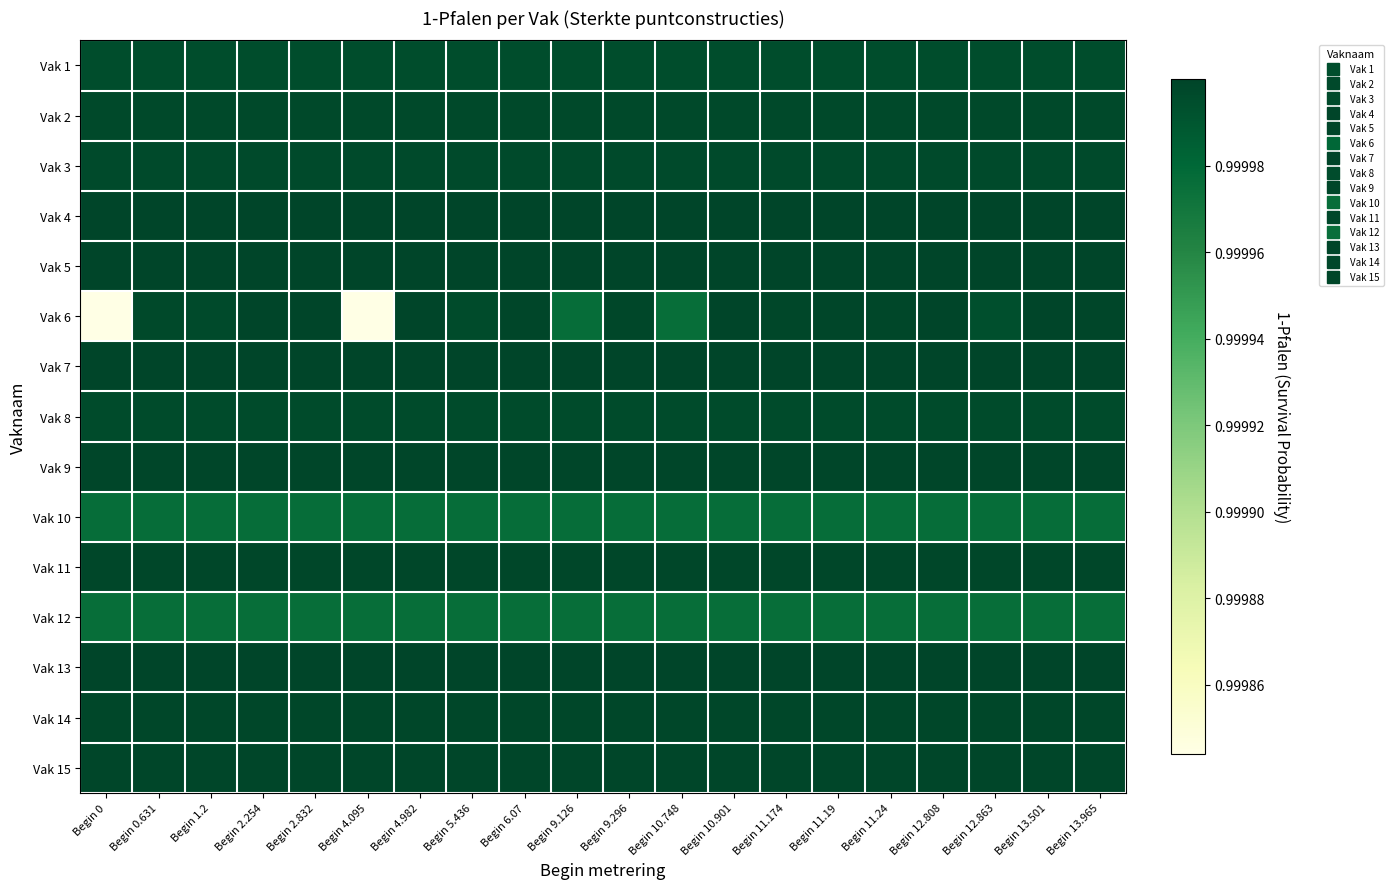

Reading right to left, what are all the values shown in this chart?

Vak 1: Begin 13.965=1.0	Begin 13.501=1.0	Begin 12.863=1.0	Begin 12.808=1.0	Begin 11.24=1.0	Begin 11.19=1.0	Begin 11.174=1.0	Begin 10.901=1.0	Begin 10.748=1.0	Begin 9.296=1.0	Begin 9.126=1.0	Begin 6.07=1.0	Begin 5.436=1.0	Begin 4.982=1.0	Begin 4.095=1.0	Begin 2.832=1.0	Begin 2.254=1.0	Begin 1.2=1.0	Begin 0.631=1.0	Begin 0=1.0
Vak 2: Begin 13.965=1.0	Begin 13.501=1.0	Begin 12.863=1.0	Begin 12.808=1.0	Begin 11.24=1.0	Begin 11.19=1.0	Begin 11.174=1.0	Begin 10.901=1.0	Begin 10.748=1.0	Begin 9.296=1.0	Begin 9.126=1.0	Begin 6.07=1.0	Begin 5.436=1.0	Begin 4.982=1.0	Begin 4.095=1.0	Begin 2.832=1.0	Begin 2.254=1.0	Begin 1.2=1.0	Begin 0.631=1.0	Begin 0=1.0
Vak 3: Begin 13.965=1.0	Begin 13.501=1.0	Begin 12.863=1.0	Begin 12.808=1.0	Begin 11.24=1.0	Begin 11.19=1.0	Begin 11.174=1.0	Begin 10.901=1.0	Begin 10.748=1.0	Begin 9.296=1.0	Begin 9.126=1.0	Begin 6.07=1.0	Begin 5.436=1.0	Begin 4.982=1.0	Begin 4.095=1.0	Begin 2.832=1.0	Begin 2.254=1.0	Begin 1.2=1.0	Begin 0.631=1.0	Begin 0=1.0
Vak 4: Begin 13.965=1.0	Begin 13.501=1.0	Begin 12.863=1.0	Begin 12.808=1.0	Begin 11.24=1.0	Begin 11.19=1.0	Begin 11.174=1.0	Begin 10.901=1.0	Begin 10.748=1.0	Begin 9.296=1.0	Begin 9.126=1.0	Begin 6.07=1.0	Begin 5.436=1.0	Begin 4.982=1.0	Begin 4.095=1.0	Begin 2.832=1.0	Begin 2.254=1.0	Begin 1.2=1.0	Begin 0.631=1.0	Begin 0=1.0
Vak 5: Begin 13.965=1.0	Begin 13.501=1.0	Begin 12.863=1.0	Begin 12.808=1.0	Begin 11.24=1.0	Begin 11.19=1.0	Begin 11.174=1.0	Begin 10.901=1.0	Begin 10.748=1.0	Begin 9.296=1.0	Begin 9.126=1.0	Begin 6.07=1.0	Begin 5.436=1.0	Begin 4.982=1.0	Begin 4.095=1.0	Begin 2.832=1.0	Begin 2.254=1.0	Begin 1.2=1.0	Begin 0.631=1.0	Begin 0=1.0
Vak 6: Begin 13.965=1.0	Begin 13.501=1.0	Begin 12.863=1.0	Begin 12.808=1.0	Begin 11.24=1.0	Begin 11.19=1.0	Begin 11.174=1.0	Begin 10.901=1.0	Begin 10.748=1.0	Begin 9.296=1.0	Begin 9.126=1.0	Begin 6.07=1.0	Begin 5.436=1.0	Begin 4.982=1.0	Begin 4.095=1.0	Begin 2.832=1.0	Begin 2.254=1.0	Begin 1.2=1.0	Begin 0.631=1.0	Begin 0=1.0
Vak 7: Begin 13.965=1.0	Begin 13.501=1.0	Begin 12.863=1.0	Begin 12.808=1.0	Begin 11.24=1.0	Begin 11.19=1.0	Begin 11.174=1.0	Begin 10.901=1.0	Begin 10.748=1.0	Begin 9.296=1.0	Begin 9.126=1.0	Begin 6.07=1.0	Begin 5.436=1.0	Begin 4.982=1.0	Begin 4.095=1.0	Begin 2.832=1.0	Begin 2.254=1.0	Begin 1.2=1.0	Begin 0.631=1.0	Begin 0=1.0
Vak 8: Begin 13.965=1.0	Begin 13.501=1.0	Begin 12.863=1.0	Begin 12.808=1.0	Begin 11.24=1.0	Begin 11.19=1.0	Begin 11.174=1.0	Begin 10.901=1.0	Begin 10.748=1.0	Begin 9.296=1.0	Begin 9.126=1.0	Begin 6.07=1.0	Begin 5.436=1.0	Begin 4.982=1.0	Begin 4.095=1.0	Begin 2.832=1.0	Begin 2.254=1.0	Begin 1.2=1.0	Begin 0.631=1.0	Begin 0=1.0
Vak 9: Begin 13.965=1.0	Begin 13.501=1.0	Begin 12.863=1.0	Begin 12.808=1.0	Begin 11.24=1.0	Begin 11.19=1.0	Begin 11.174=1.0	Begin 10.901=1.0	Begin 10.748=1.0	Begin 9.296=1.0	Begin 9.126=1.0	Begin 6.07=1.0	Begin 5.436=1.0	Begin 4.982=1.0	Begin 4.095=1.0	Begin 2.832=1.0	Begin 2.254=1.0	Begin 1.2=1.0	Begin 0.631=1.0	Begin 0=1.0
Vak 10: Begin 13.965=1.0	Begin 13.501=1.0	Begin 12.863=1.0	Begin 12.808=1.0	Begin 11.24=1.0	Begin 11.19=1.0	Begin 11.174=1.0	Begin 10.901=1.0	Begin 10.748=1.0	Begin 9.296=1.0	Begin 9.126=1.0	Begin 6.07=1.0	Begin 5.436=1.0	Begin 4.982=1.0	Begin 4.095=1.0	Begin 2.832=1.0	Begin 2.254=1.0	Begin 1.2=1.0	Begin 0.631=1.0	Begin 0=1.0
Vak 11: Begin 13.965=1.0	Begin 13.501=1.0	Begin 12.863=1.0	Begin 12.808=1.0	Begin 11.24=1.0	Begin 11.19=1.0	Begin 11.174=1.0	Begin 10.901=1.0	Begin 10.748=1.0	Begin 9.296=1.0	Begin 9.126=1.0	Begin 6.07=1.0	Begin 5.436=1.0	Begin 4.982=1.0	Begin 4.095=1.0	Begin 2.832=1.0	Begin 2.254=1.0	Begin 1.2=1.0	Begin 0.631=1.0	Begin 0=1.0
Vak 12: Begin 13.965=1.0	Begin 13.501=1.0	Begin 12.863=1.0	Begin 12.808=1.0	Begin 11.24=1.0	Begin 11.19=1.0	Begin 11.174=1.0	Begin 10.901=1.0	Begin 10.748=1.0	Begin 9.296=1.0	Begin 9.126=1.0	Begin 6.07=1.0	Begin 5.436=1.0	Begin 4.982=1.0	Begin 4.095=1.0	Begin 2.832=1.0	Begin 2.254=1.0	Begin 1.2=1.0	Begin 0.631=1.0	Begin 0=1.0
Vak 13: Begin 13.965=1.0	Begin 13.501=1.0	Begin 12.863=1.0	Begin 12.808=1.0	Begin 11.24=1.0	Begin 11.19=1.0	Begin 11.174=1.0	Begin 10.901=1.0	Begin 10.748=1.0	Begin 9.296=1.0	Begin 9.126=1.0	Begin 6.07=1.0	Begin 5.436=1.0	Begin 4.982=1.0	Begin 4.095=1.0	Begin 2.832=1.0	Begin 2.254=1.0	Begin 1.2=1.0	Begin 0.631=1.0	Begin 0=1.0
Vak 14: Begin 13.965=1.0	Begin 13.501=1.0	Begin 12.863=1.0	Begin 12.808=1.0	Begin 11.24=1.0	Begin 11.19=1.0	Begin 11.174=1.0	Begin 10.901=1.0	Begin 10.748=1.0	Begin 9.296=1.0	Begin 9.126=1.0	Begin 6.07=1.0	Begin 5.436=1.0	Begin 4.982=1.0	Begin 4.095=1.0	Begin 2.832=1.0	Begin 2.254=1.0	Begin 1.2=1.0	Begin 0.631=1.0	Begin 0=1.0
Vak 15: Begin 13.965=1.0	Begin 13.501=1.0	Begin 12.863=1.0	Begin 12.808=1.0	Begin 11.24=1.0	Begin 11.19=1.0	Begin 11.174=1.0	Begin 10.901=1.0	Begin 10.748=1.0	Begin 9.296=1.0	Begin 9.126=1.0	Begin 6.07=1.0	Begin 5.436=1.0	Begin 4.982=1.0	Begin 4.095=1.0	Begin 2.832=1.0	Begin 2.254=1.0	Begin 1.2=1.0	Begin 0.631=1.0	Begin 0=1.0